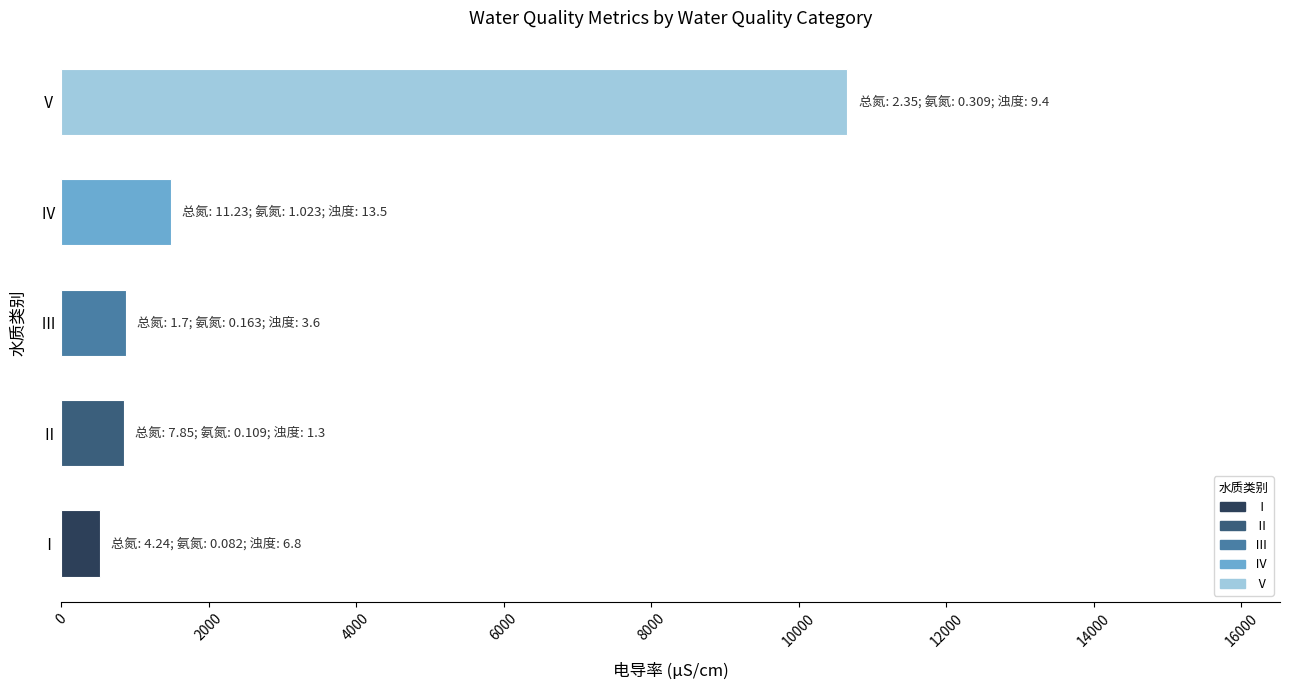

What is the difference between the maximum and minimum values?

10129.7